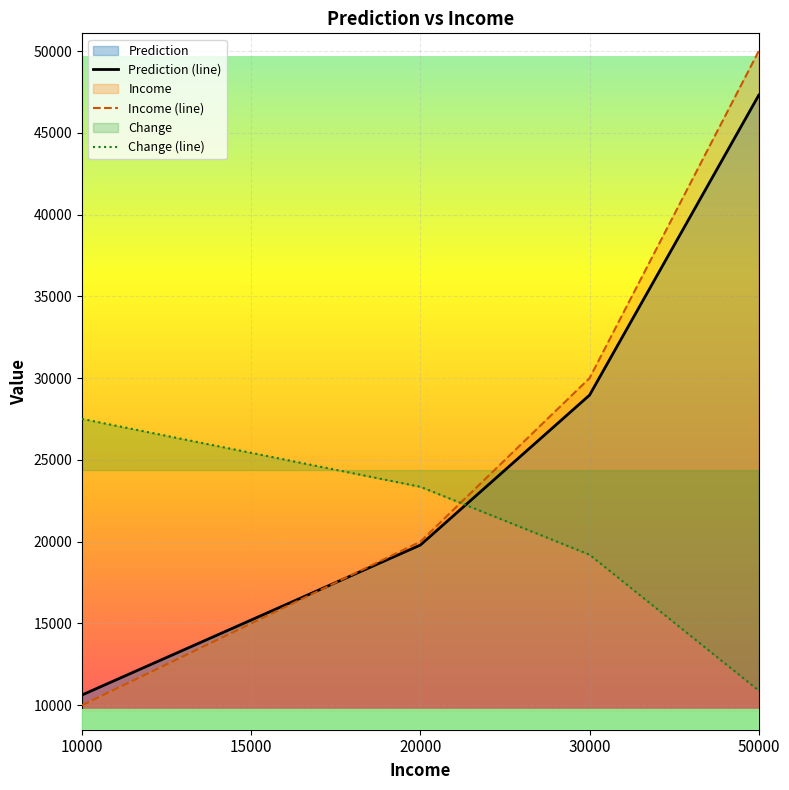

At 10000, list the series in order from largest to smallest.

Change (line), Prediction (line), Income (line)